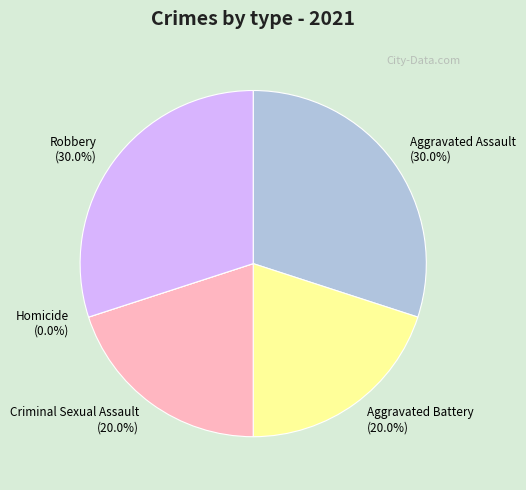

Is there a majority slice in this chart?

No